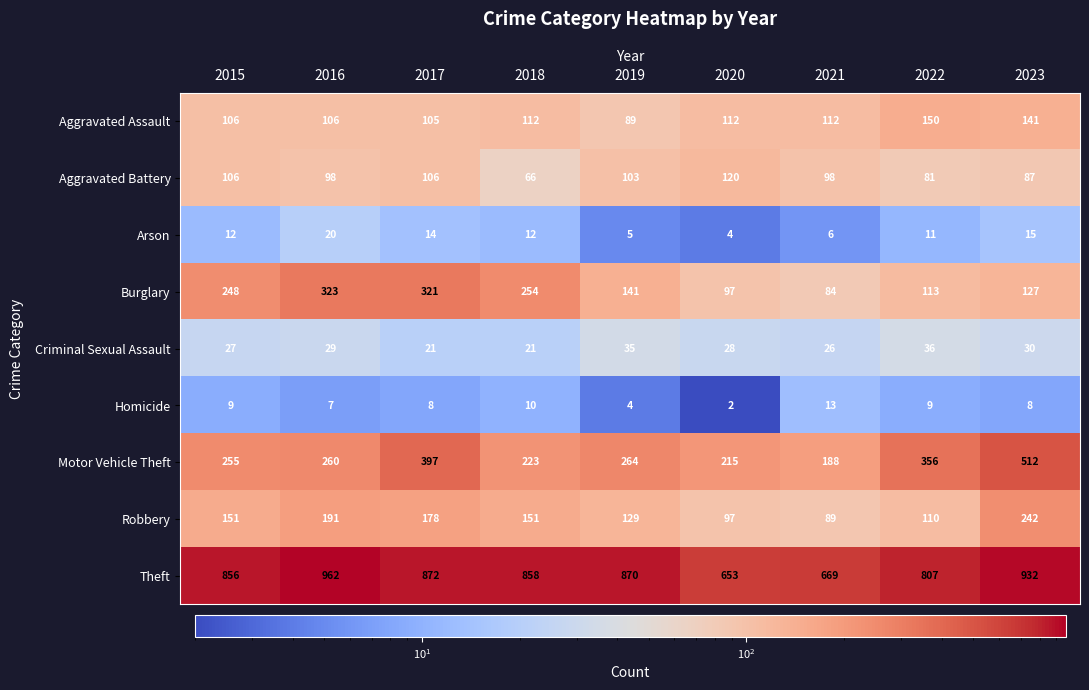

Which series has the largest total across all categories?

Theft